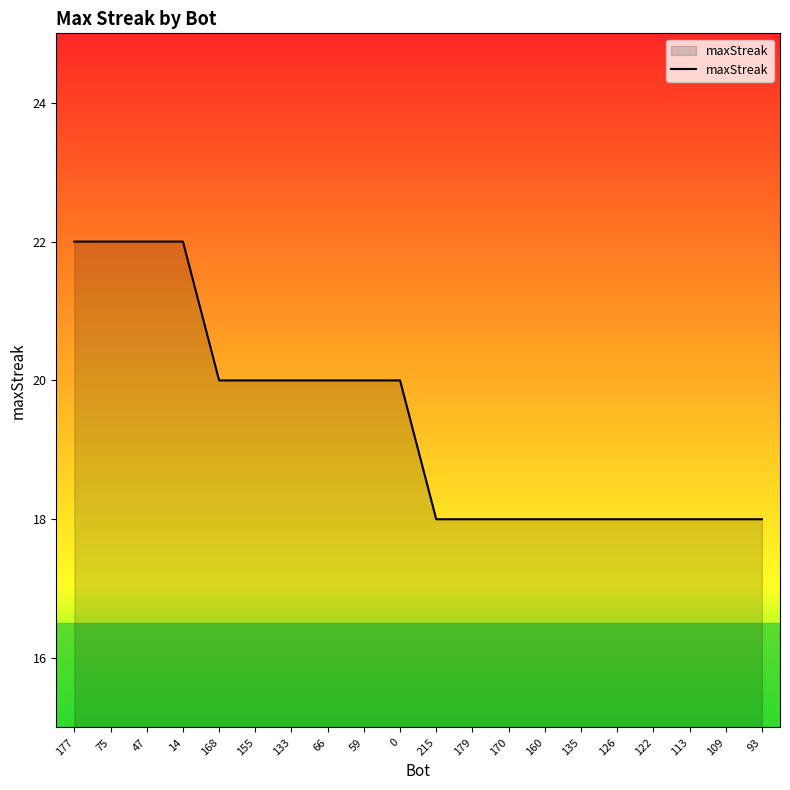

Reading left to right, extract all data points from this chart.

177=22	75=22	47=22	14=22	168=20	155=20	133=20	66=20	59=20	0=20	215=18	179=18	170=18	160=18	135=18	126=18	122=18	113=18	109=18	93=18